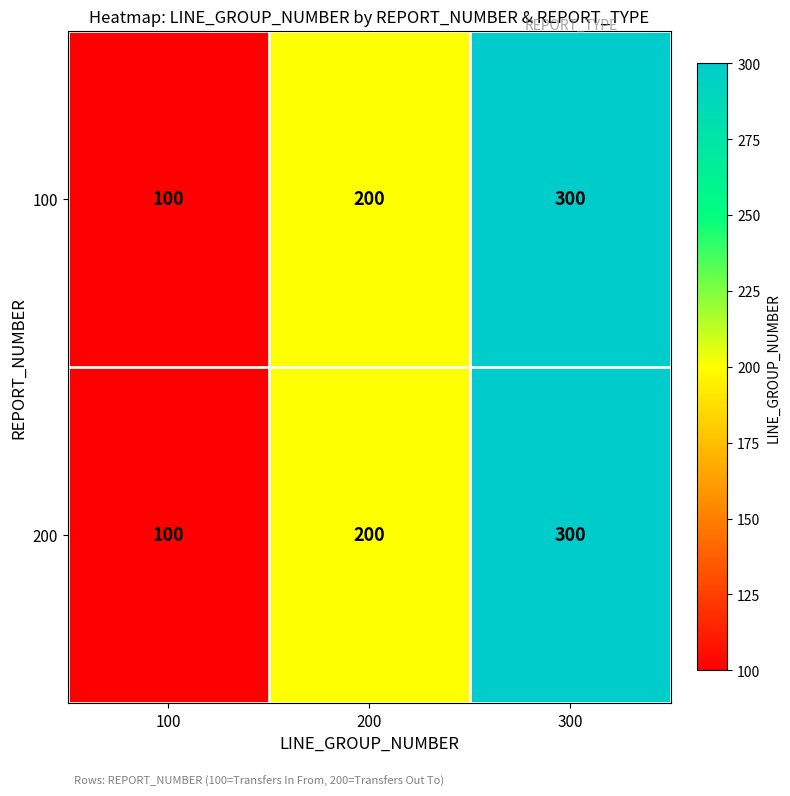

What is the approximate value of 100 at 200?

200